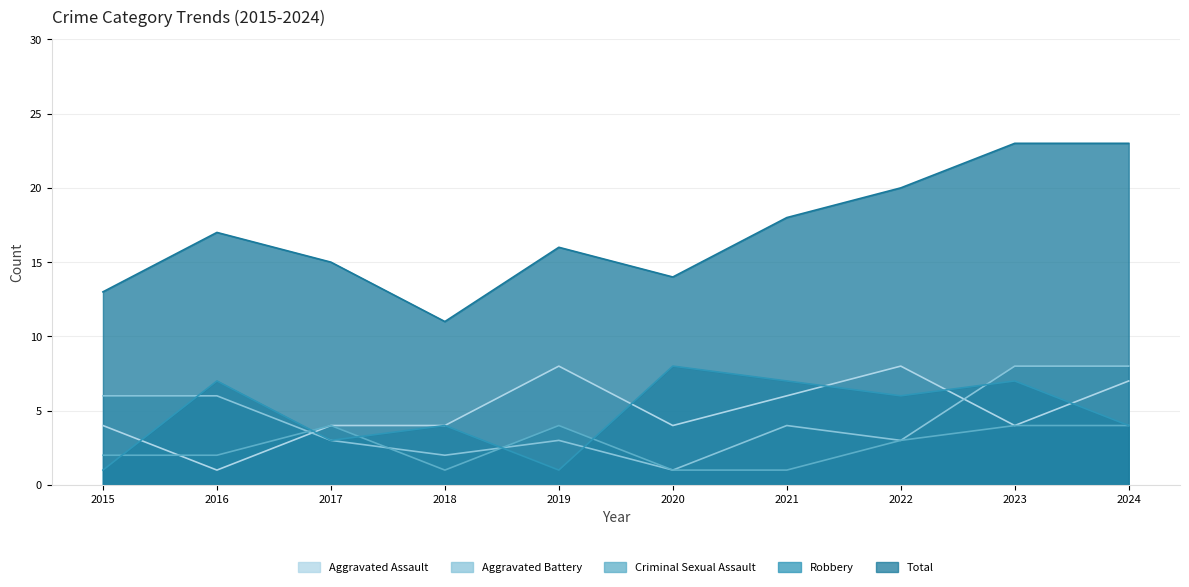

Which category has the lowest value in the Aggravated Battery series?

2020